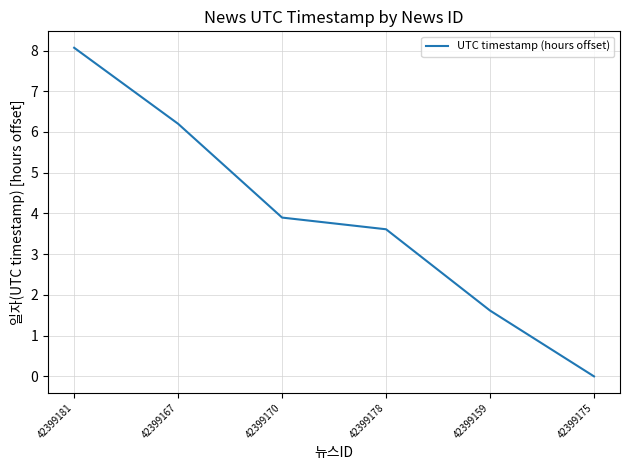

Is this an area chart (filled region under the line)?

No